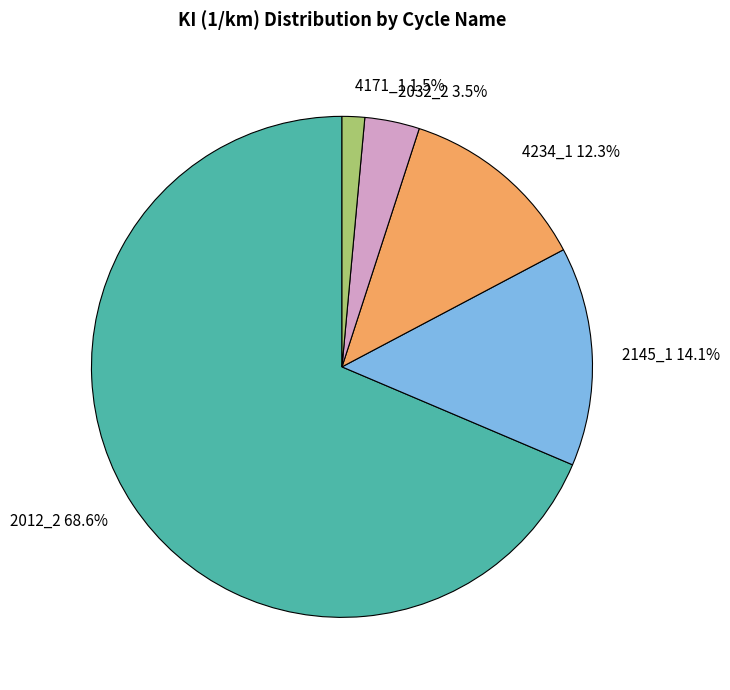

What percentage do 4234_1 and 2012_2 together represent?

80.9%